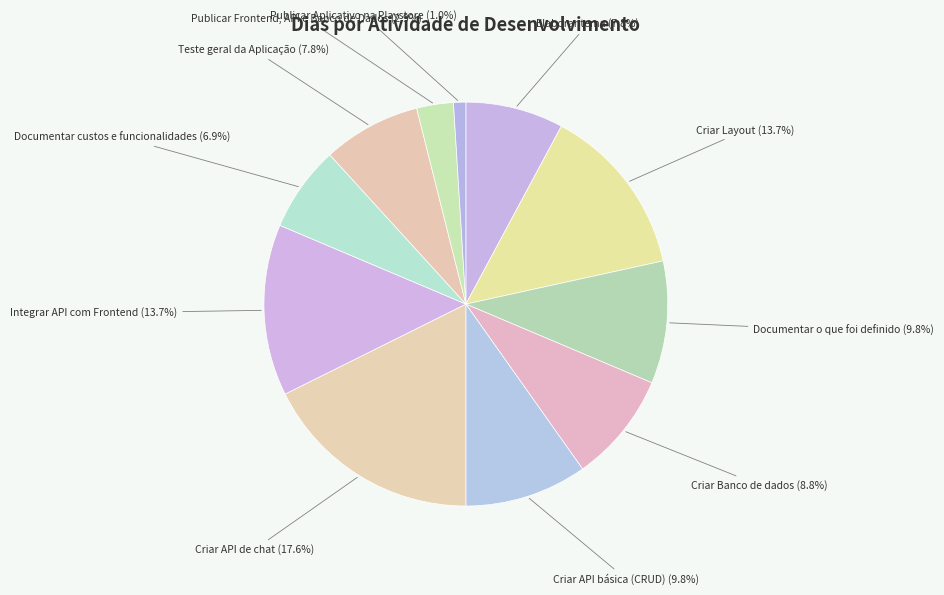

What percentage is NOT represented by Criar API de chat (17.6%)?

82.4%